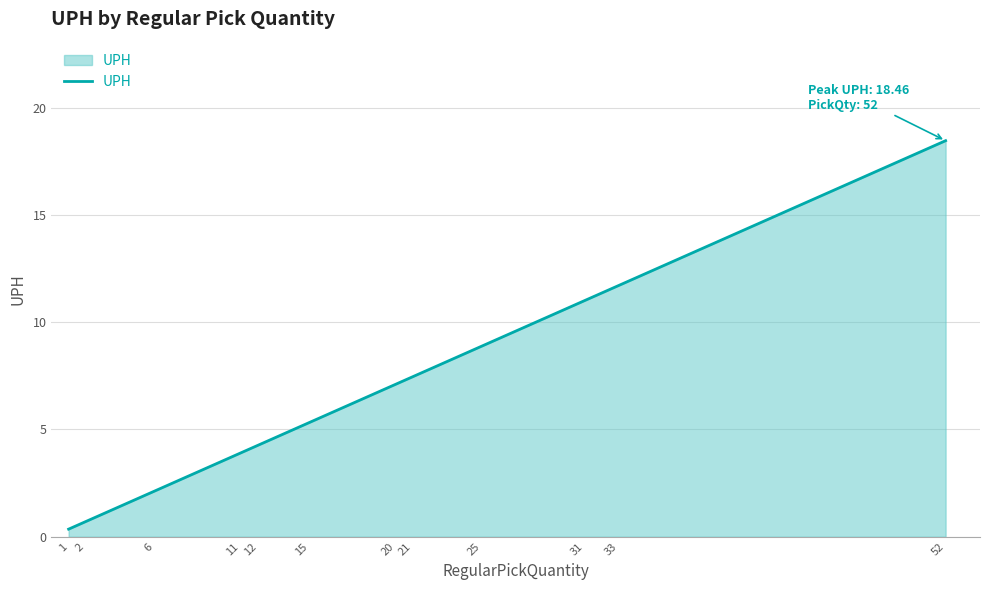

True or false: the data shows 12.7 at 25.

False